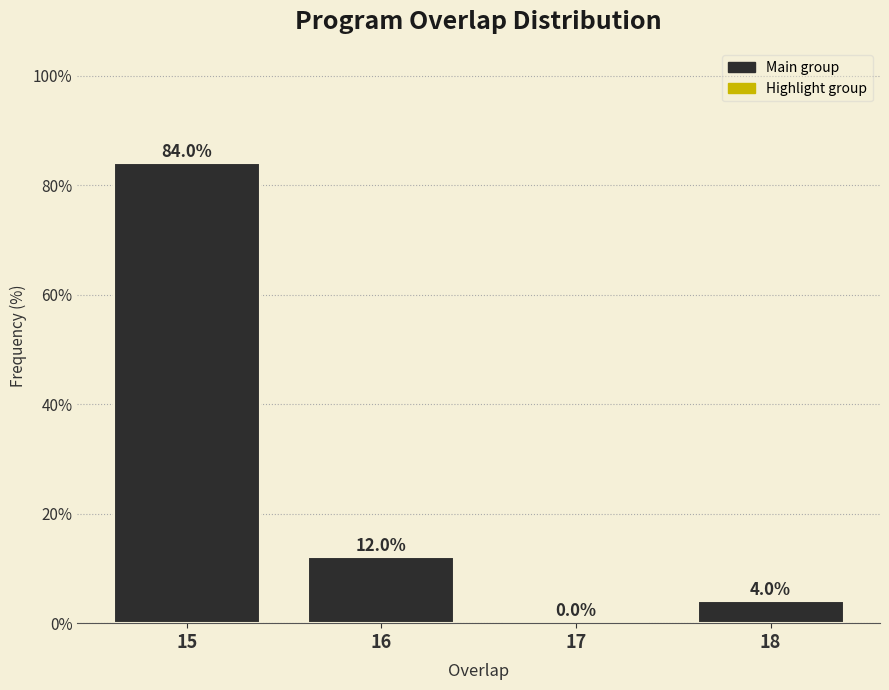

Reading left to right, list all the values displayed in this chart.

15=84	16=12	17=0	18=4